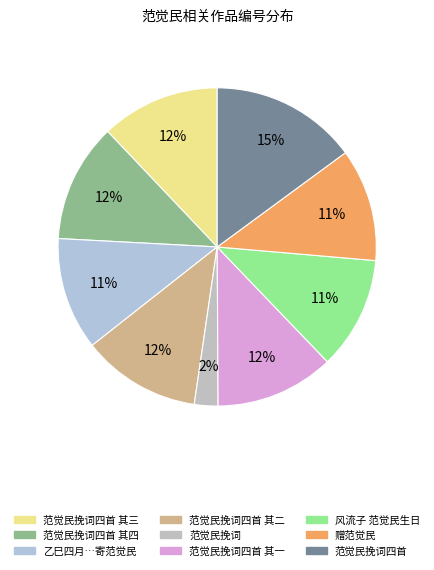

How many segments does this pie chart have?

9